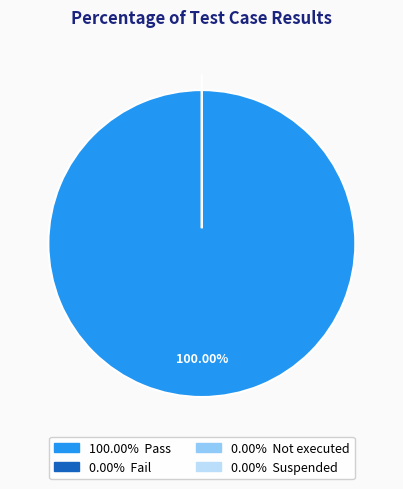

Which has a higher value, Suspended or Not executed?

Suspended